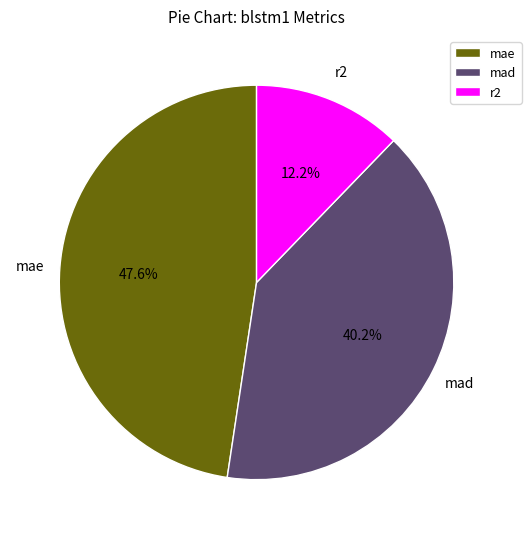

To the nearest percent, what portion does r2 represent?

12%